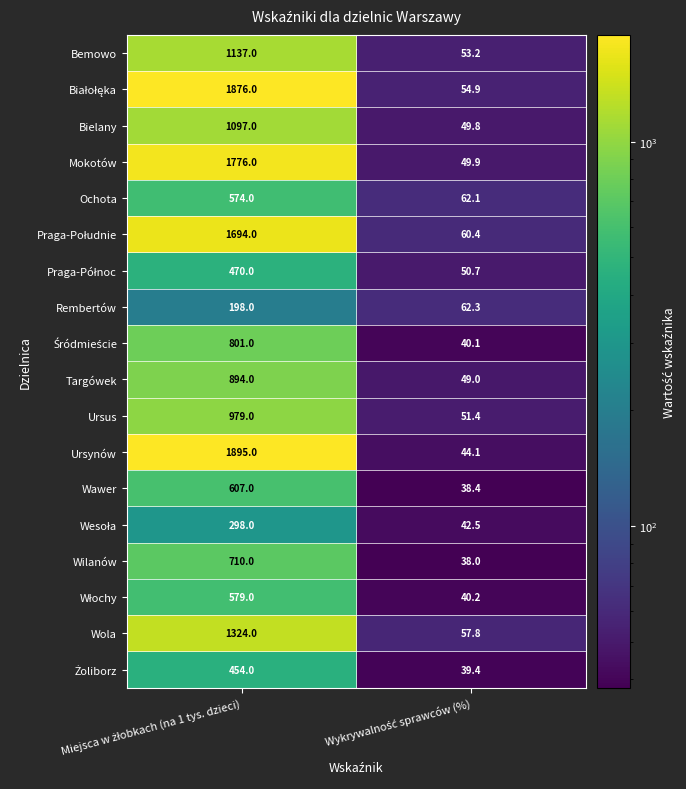

Which series has the largest total across all categories?

Ursynów